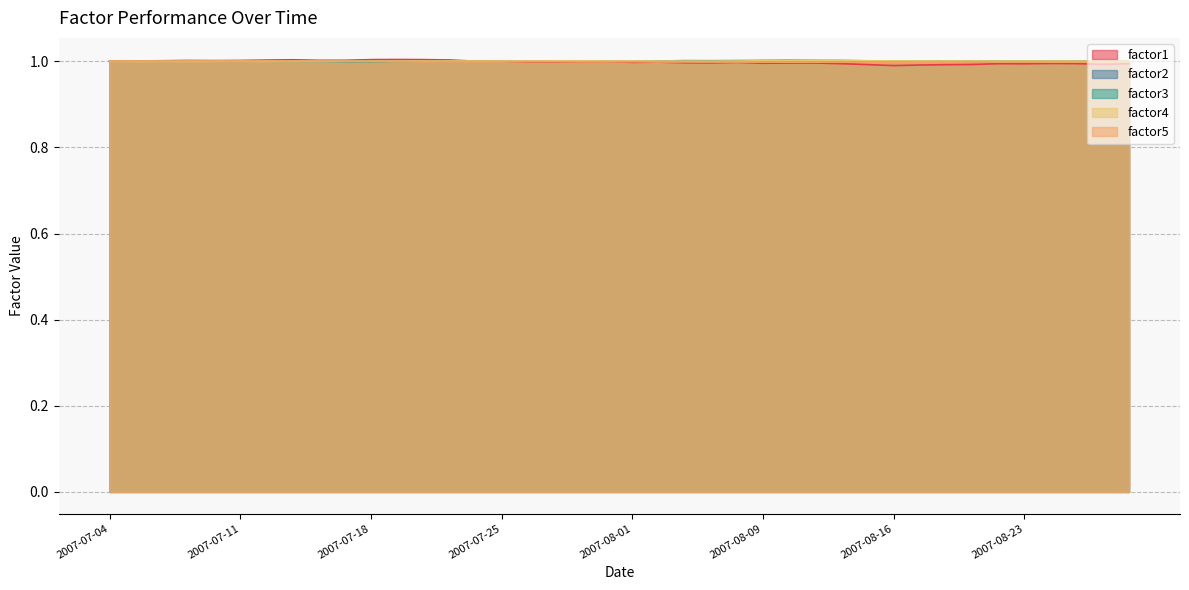

What is the greatest value displayed?

1.0